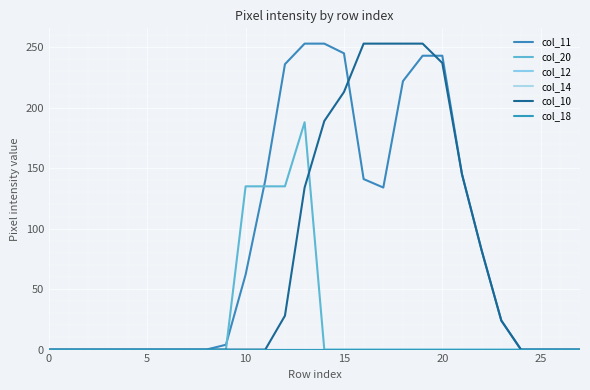

Which series has the largest range (max minus min)?

col_11